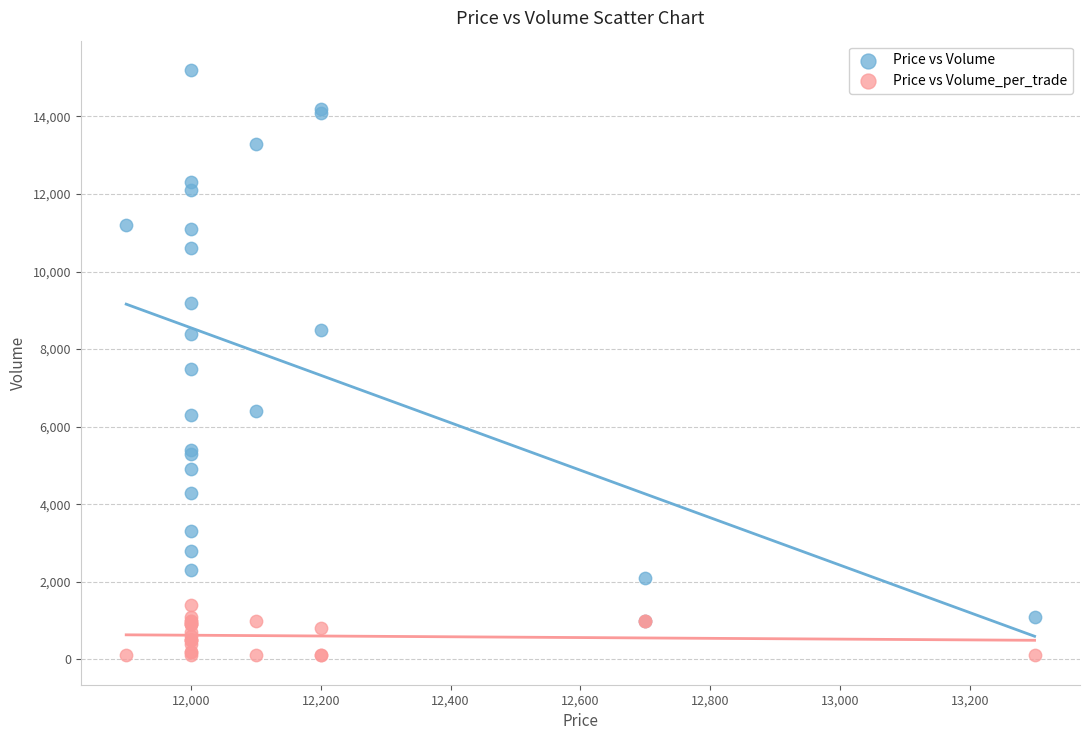

Which series reaches the maximum Y coordinate?

Price vs Volume